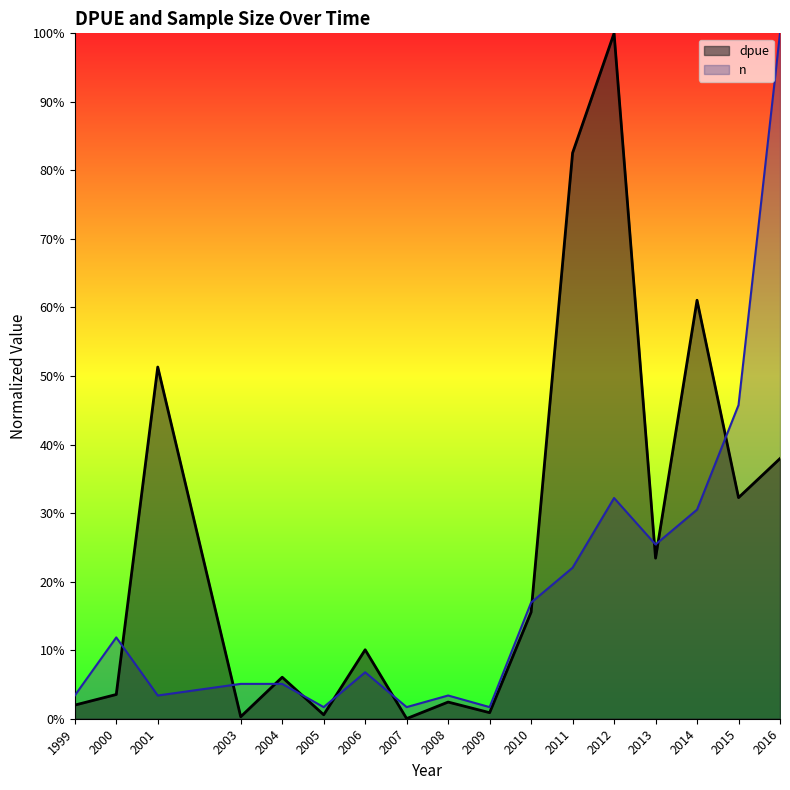

At 2005, list the series in order from largest to smallest.

n, dpue